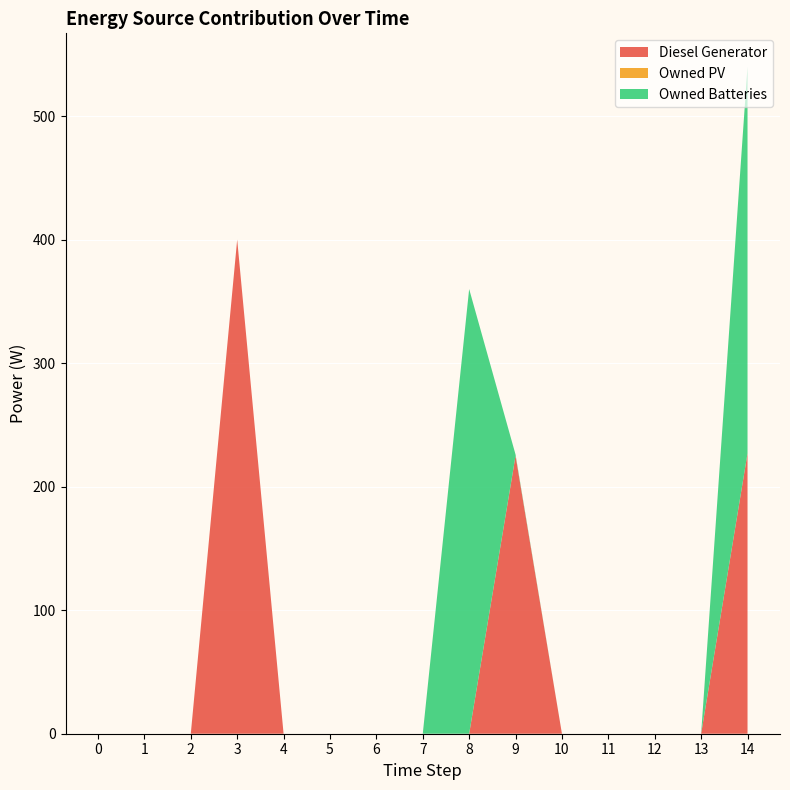

Reading right to left, transcribe all the data shown in this chart.

Diesel Generator: 14=227	13=0	12=0	11=0	10=0	9=225	8=0	7=0	6=0	5=0	4=0	3=400	2=0	1=0	0=0
Owned PV: 14=0	13=0	12=0	11=0	10=0	9=0	8=0	7=0	6=0	5=0	4=0	3=0	2=0	1=0	0=0
Owned Batteries: 14=313	13=0	12=0	11=0	10=0	9=1	8=360	7=0	6=0	5=0	4=0	3=0	2=0	1=0	0=0